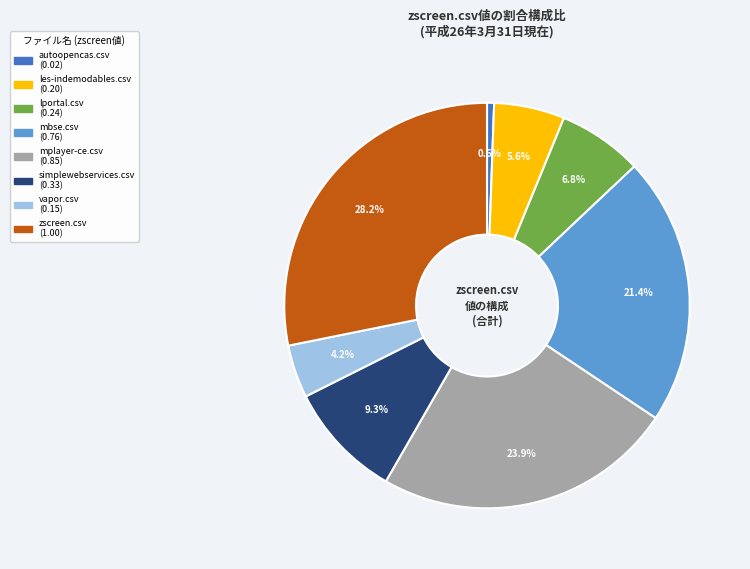

Is there any slice that represents more than half of the pie?

No